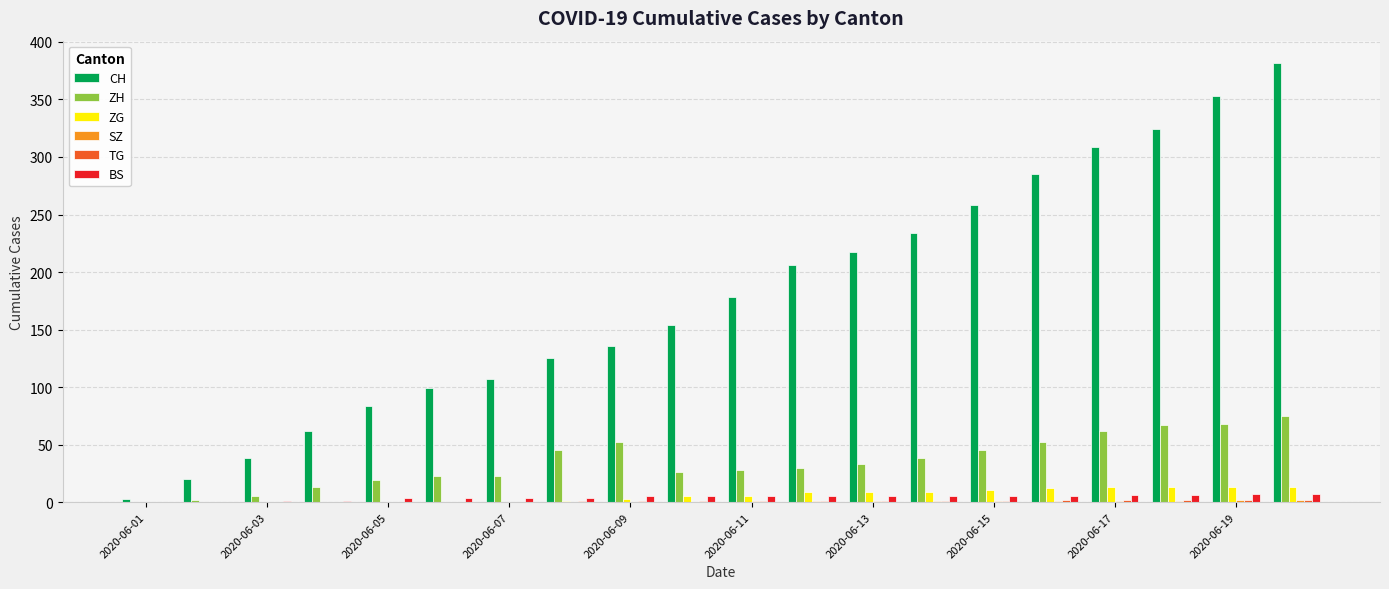

Count the number of categories in the chart.

20